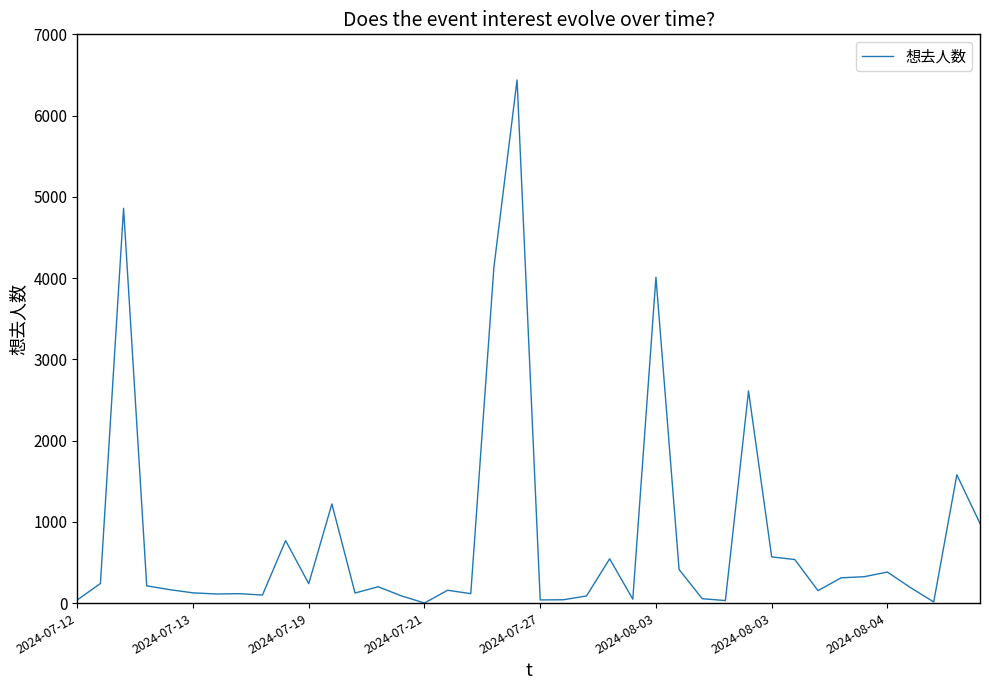

What is the difference between the maximum and minimum values?

6438